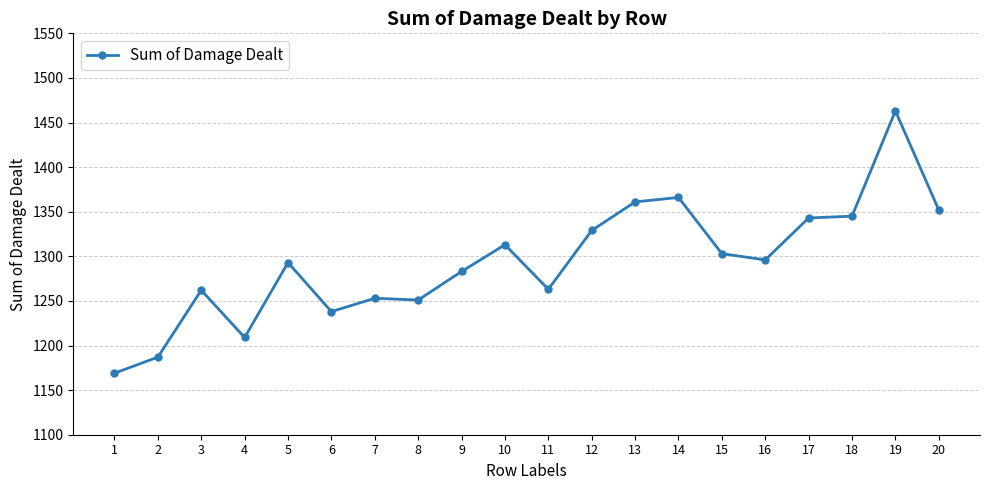

What is the average value?

1294